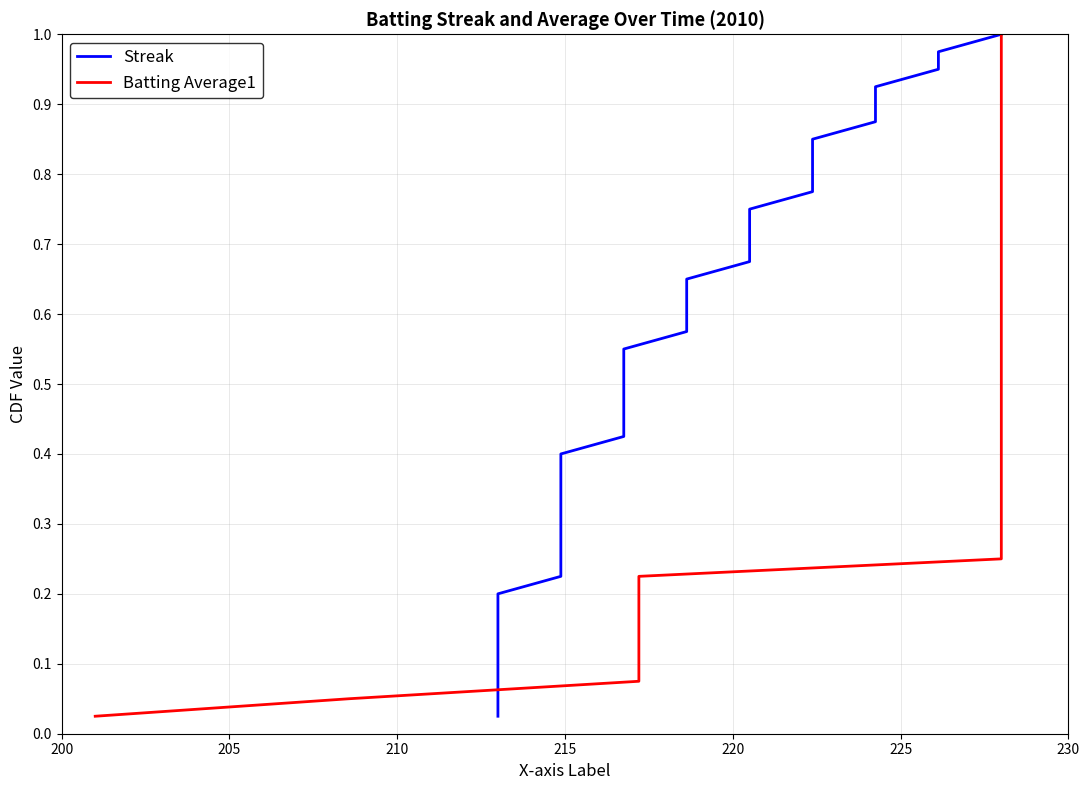

Reading left to right, extract all data points from this chart.

Streak: 0.0	0.1	0.1	0.1	0.1	0.1	0.2	0.2	0.2	0.2	0.3	0.3	0.3	0.3	0.4	0.4	0.4	0.5	0.5	0.5	0.5	0.6	0.6	0.6	0.6	0.7	0.7	0.7	0.7	0.8	0.8	0.8	0.8	0.8	0.9	0.9	0.9	0.9	1.0	1.0
Batting Average1: 0.0	0.1	0.1	0.1	0.1	0.1	0.2	0.2	0.2	0.2	0.3	0.3	0.3	0.3	0.4	0.4	0.4	0.5	0.5	0.5	0.5	0.6	0.6	0.6	0.6	0.7	0.7	0.7	0.7	0.8	0.8	0.8	0.8	0.8	0.9	0.9	0.9	0.9	1.0	1.0